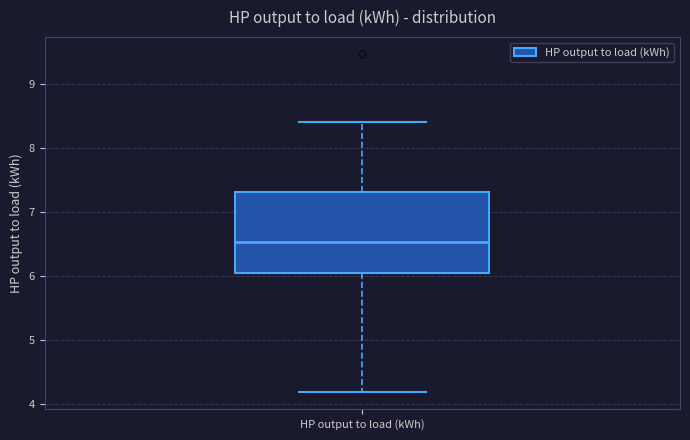

Where does the lower whisker of the box for HP output to load (kWh) end on the y-axis? The values are not printed on the chart, so give them approximately, as read against the axis.

4.2